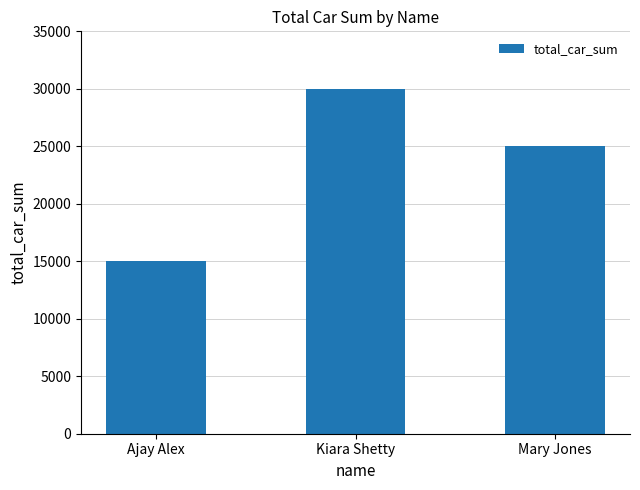

Is it true that the value at Mary Jones is 11581?

False